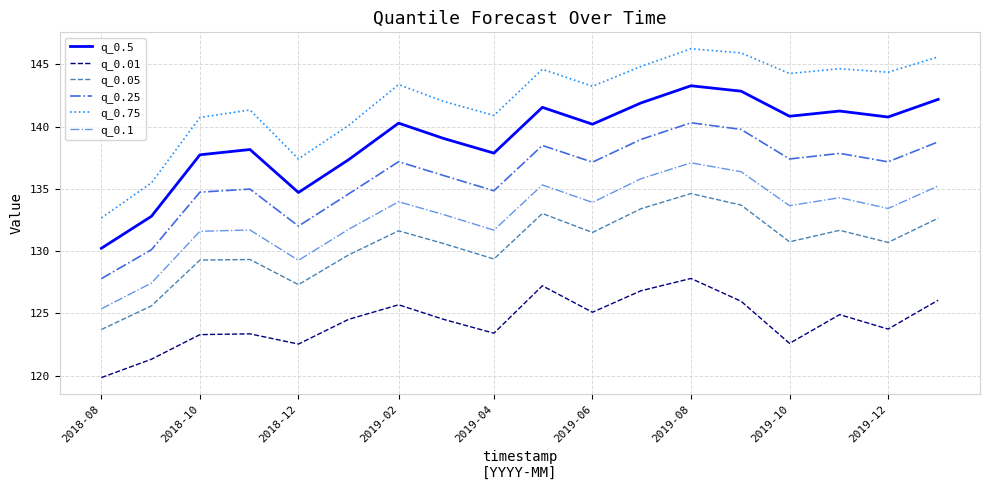

How many lines are shown in the chart?

6